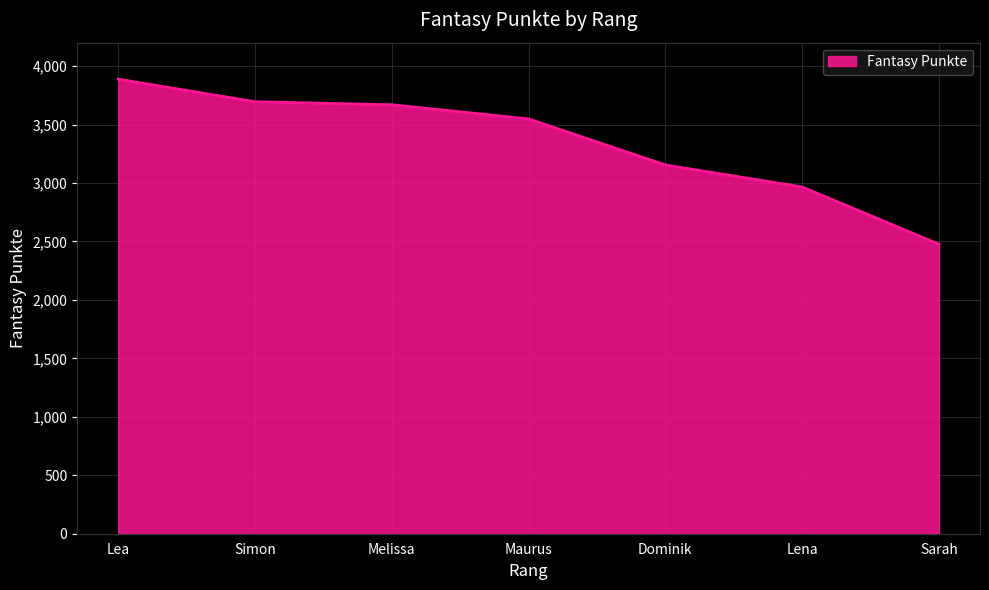

Between Sarah and Melissa, which is larger?

Melissa